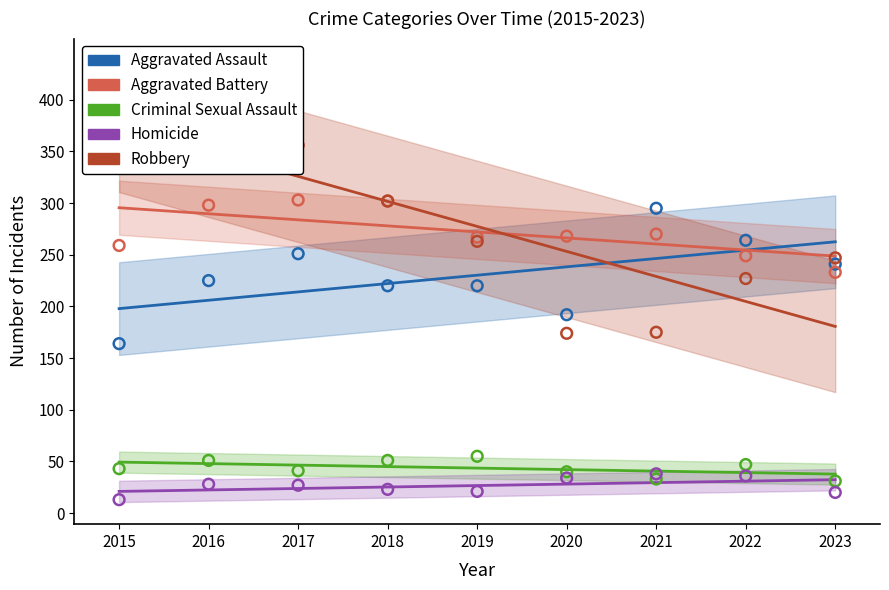

What are all the series names shown in the legend?

Aggravated Assault, Aggravated Battery, Criminal Sexual Assault, Homicide, Robbery